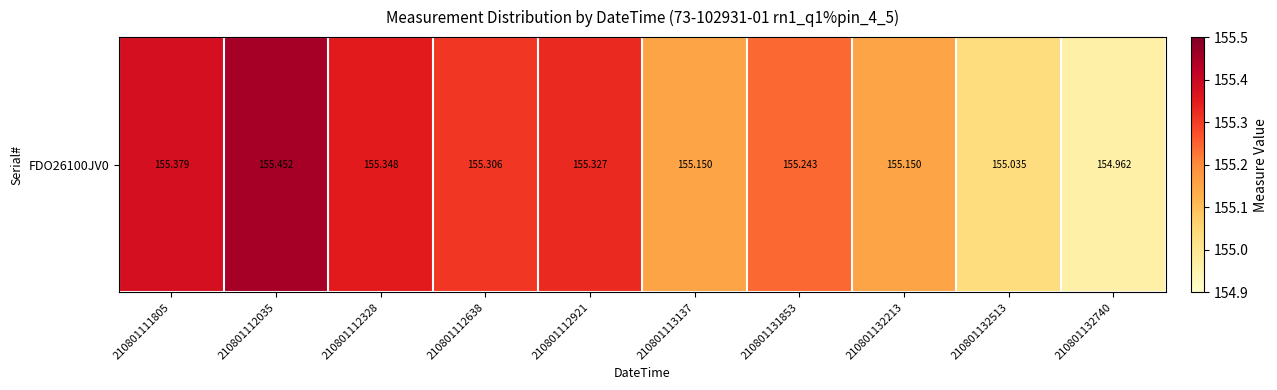

What is the greatest value displayed?

155.5